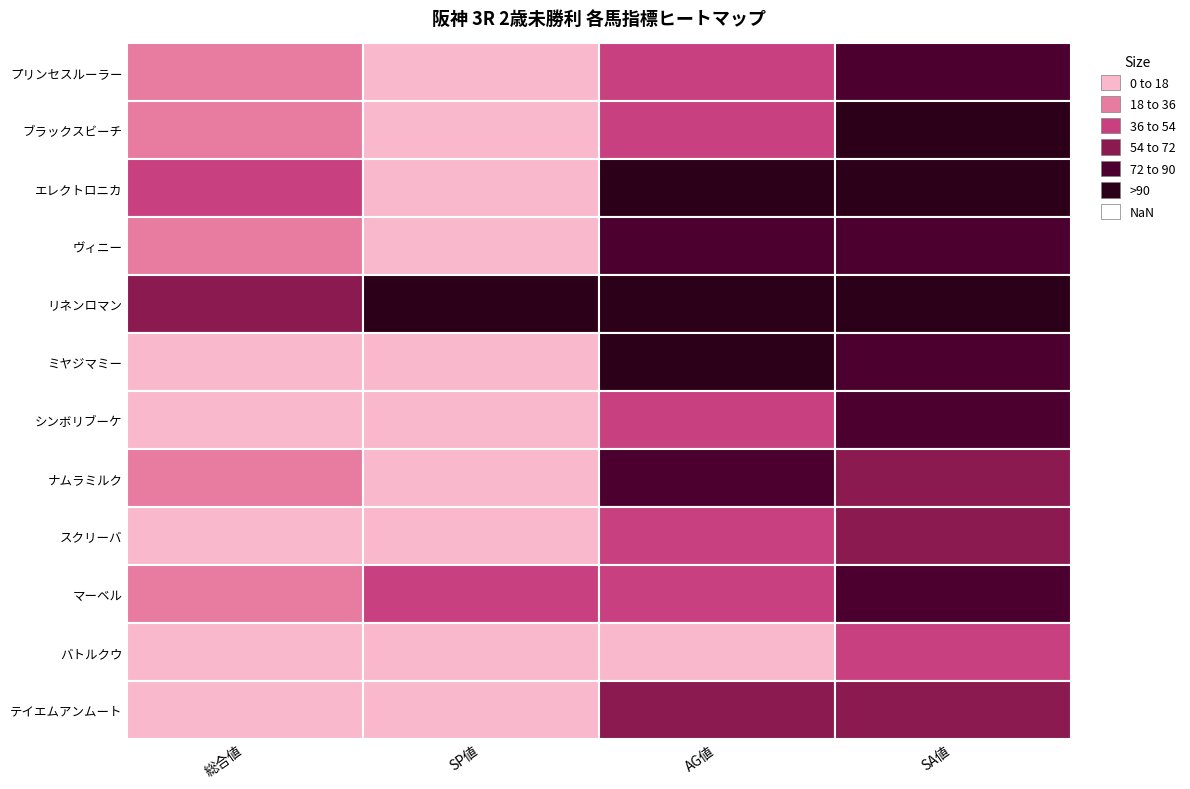

Where does the SA値 series first go above 79?

プリンセスルーラー